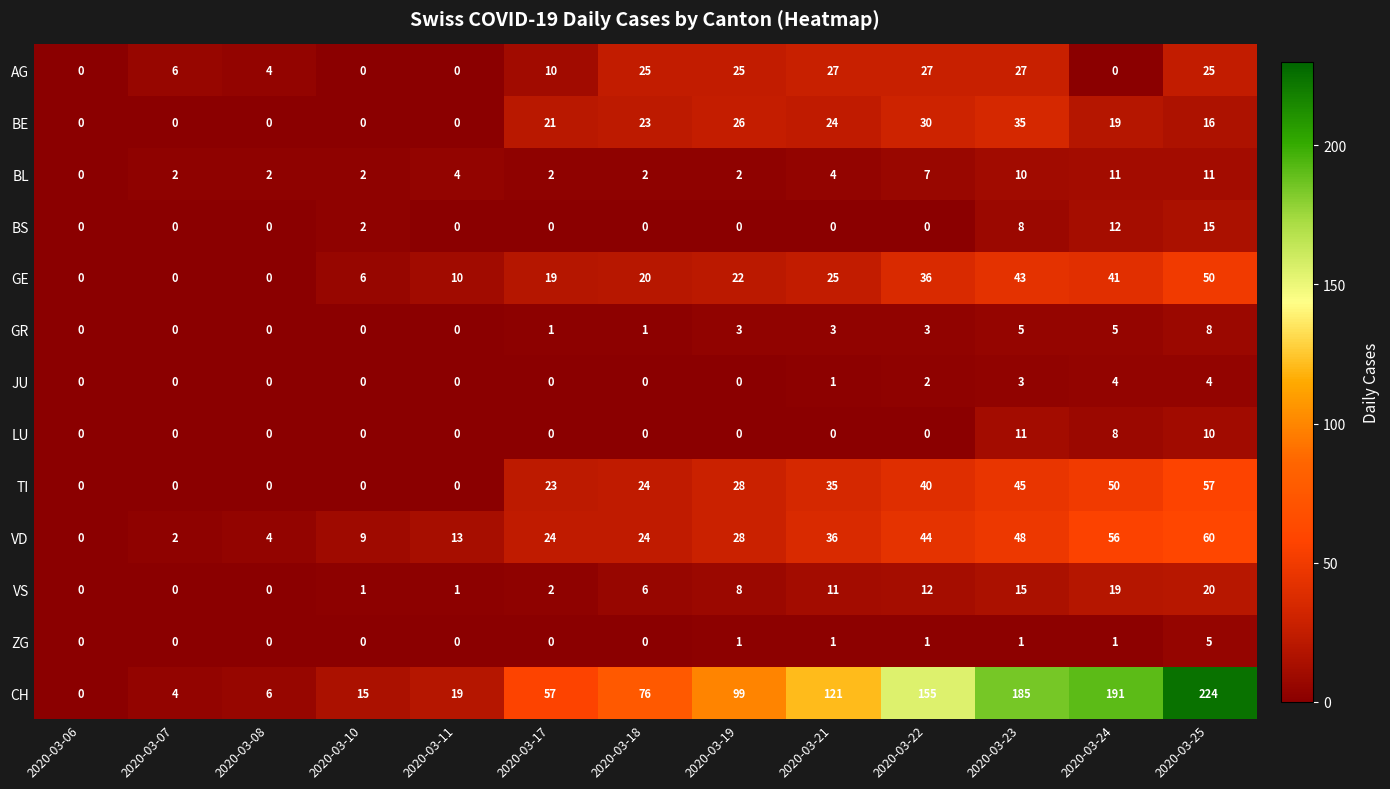

At how many categories does at least one series exceed 145?

4